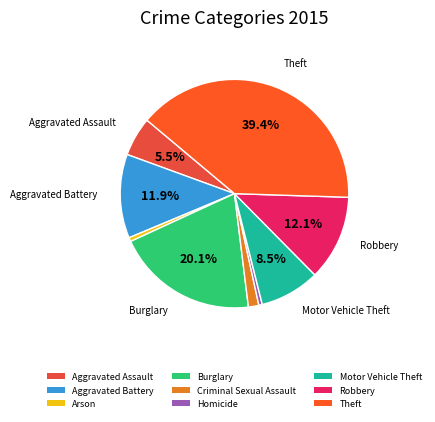

To the nearest percent, what is the difference between the Aggravated Assault and Motor Vehicle Theft slice percentages?

3%